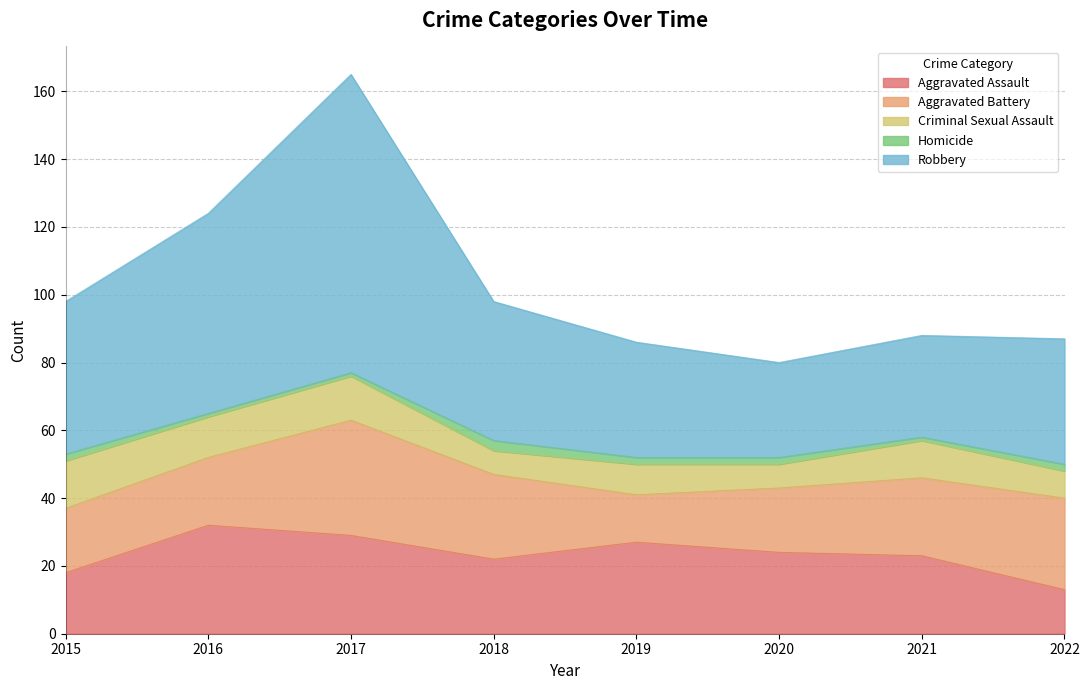

True or false: Criminal Sexual Assault and Homicide intersect in this chart.

False